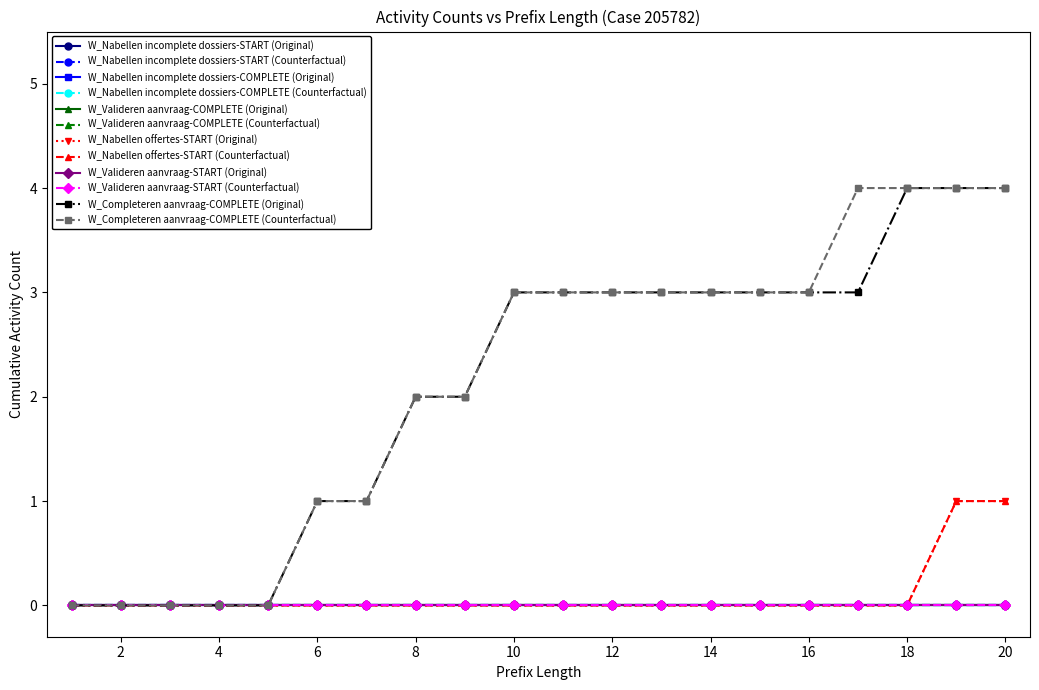

Is this an area chart (filled region under the line)?

No